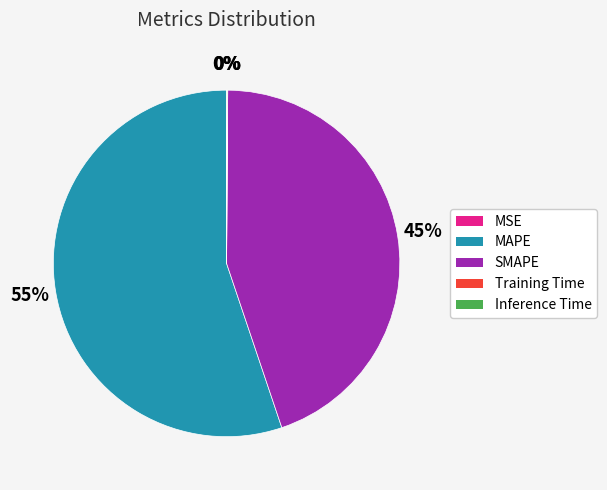

What is the largest slice in the pie chart?

MAPE